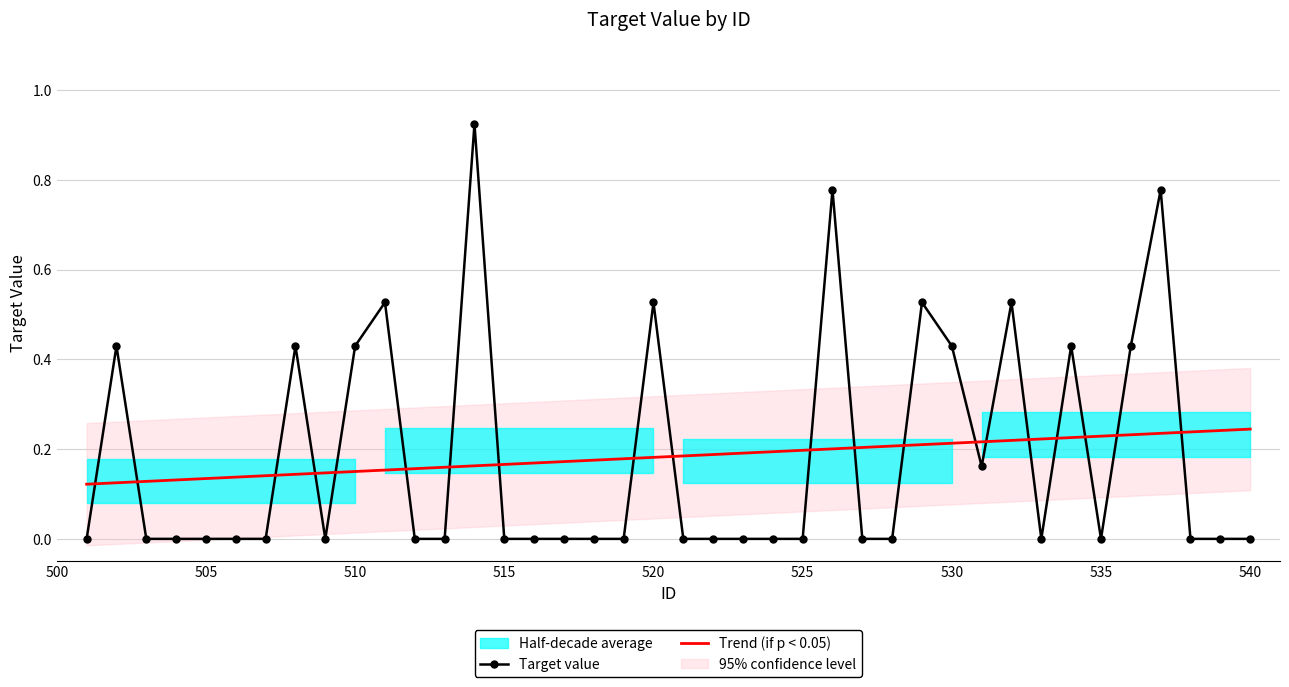

True or false: Target value and Trend (if p < 0.05) cross at least once.

True